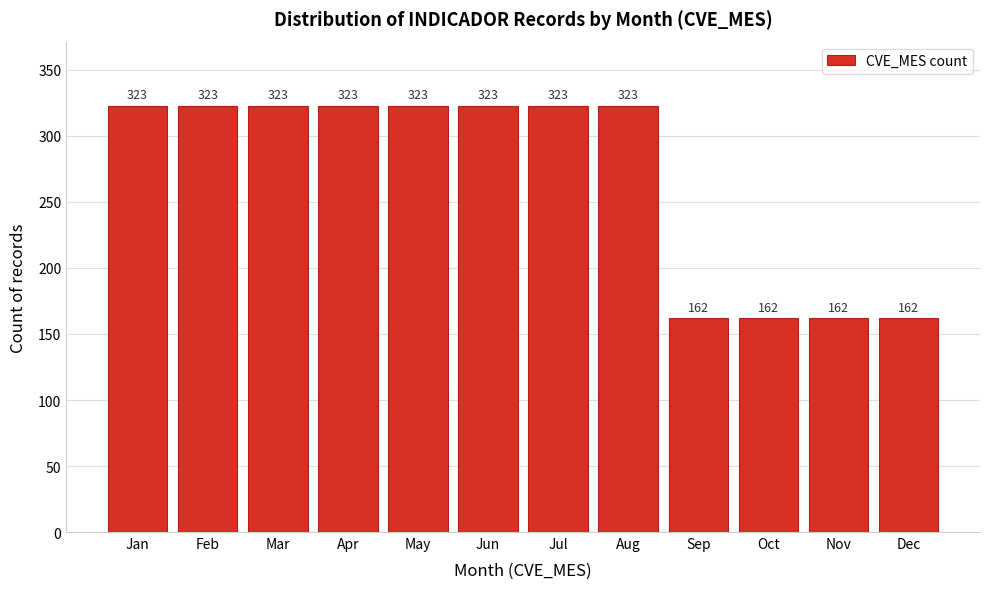

Reading left to right, list all the values displayed in this chart.

323	323	323	323	323	323	323	323	162	162	162	162